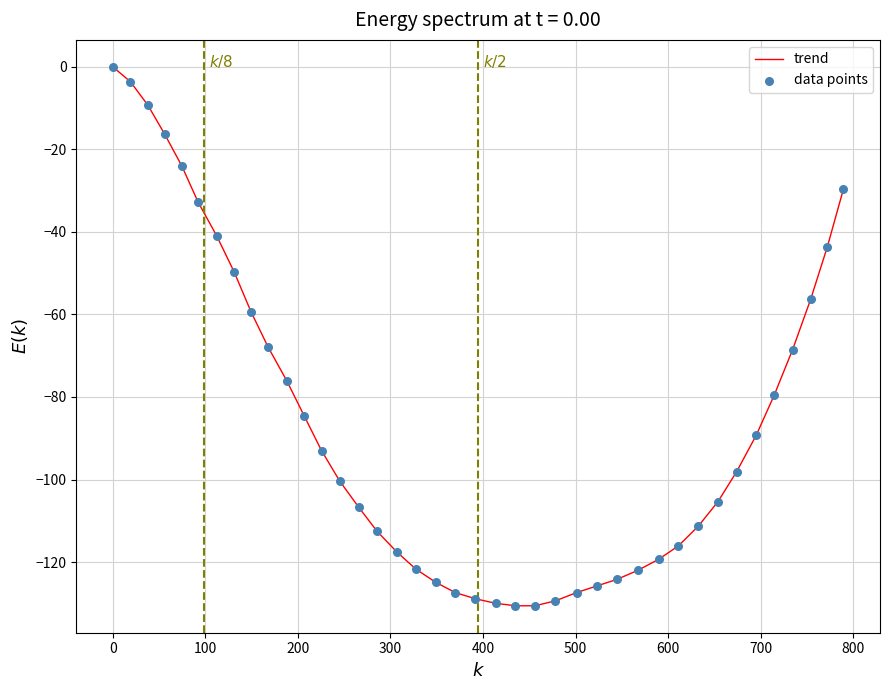

What is the smallest value displayed?

-130.6